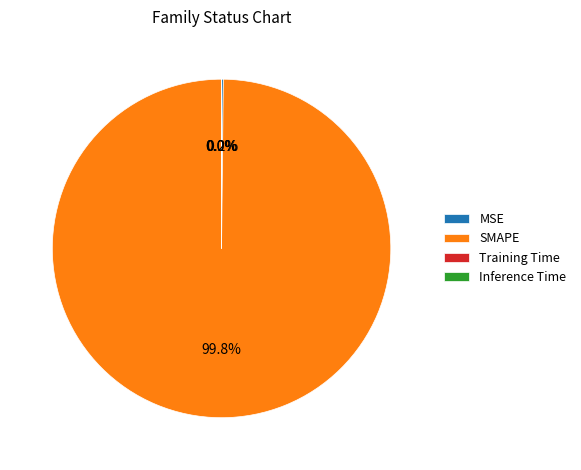

What is the majority slice?

SMAPE